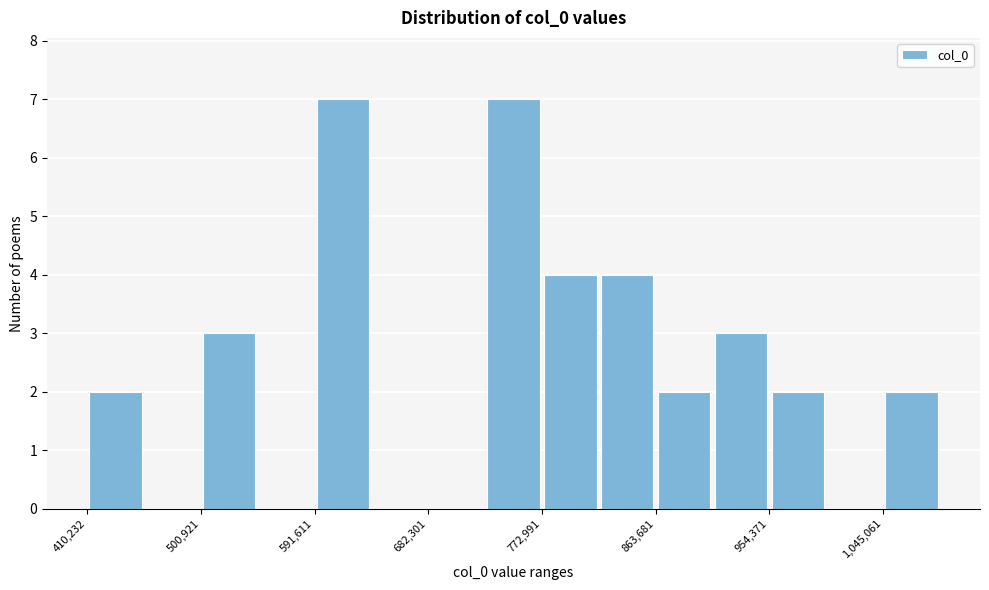

Reading left to right, list every bar in this chart as the range it spans on the x-axis followed by its height. Neither the bar edges nor the heights are printed on the chart, so give them approximately, as read against the axes.

410000 to 460000: 2
460000 to 500000: 0
500000 to 550000: 3
550000 to 590000: 0
590000 to 640000: 7
640000 to 680000: 0
680000 to 730000: 0
730000 to 770000: 7
770000 to 820000: 4
820000 to 860000: 4
860000 to 910000: 2
910000 to 950000: 3
950000 to 1000000: 2
1000000 to 1050000: 0
1050000 to 1090000: 2